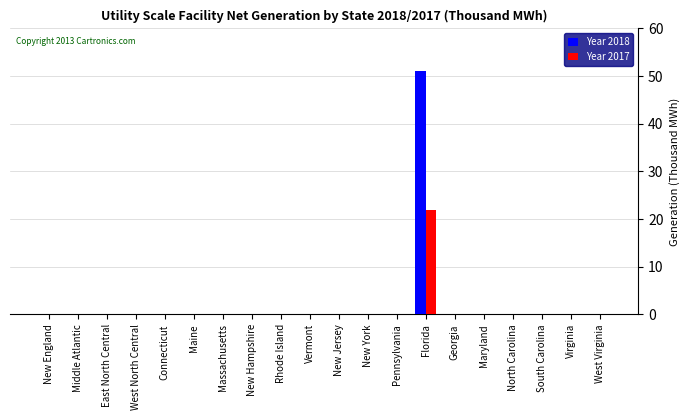

Reading left to right, what are all the values shown in this chart?

Year 2018: New England=0	Middle Atlantic=0	East North Central=0	West North Central=0	Connecticut=0	Maine=0	Massachusetts=0	New Hampshire=0	Rhode Island=0	Vermont=0	New Jersey=0	New York=0	Pennsylvania=0	Florida=51	Georgia=0	Maryland=0	North Carolina=0	South Carolina=0	Virginia=0	West Virginia=0
Year 2017: New England=0	Middle Atlantic=0	East North Central=0	West North Central=0	Connecticut=0	Maine=0	Massachusetts=0	New Hampshire=0	Rhode Island=0	Vermont=0	New Jersey=0	New York=0	Pennsylvania=0	Florida=22	Georgia=0	Maryland=0	North Carolina=0	South Carolina=0	Virginia=0	West Virginia=0